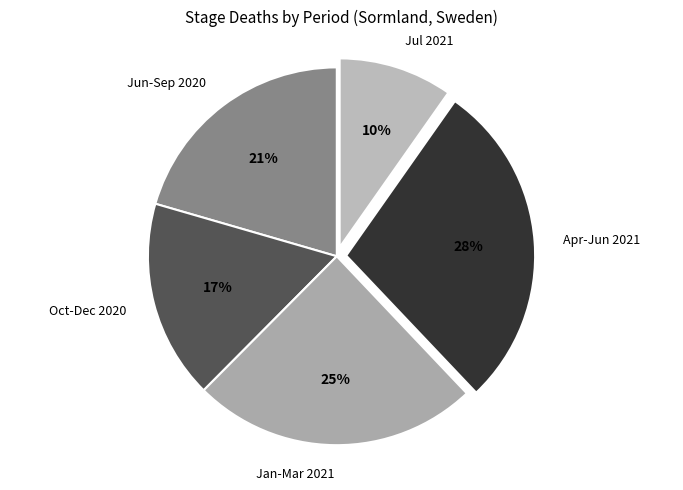

Is the sum of Apr-Jun 2021 and Jun-Sep 2020 greater than half?

No